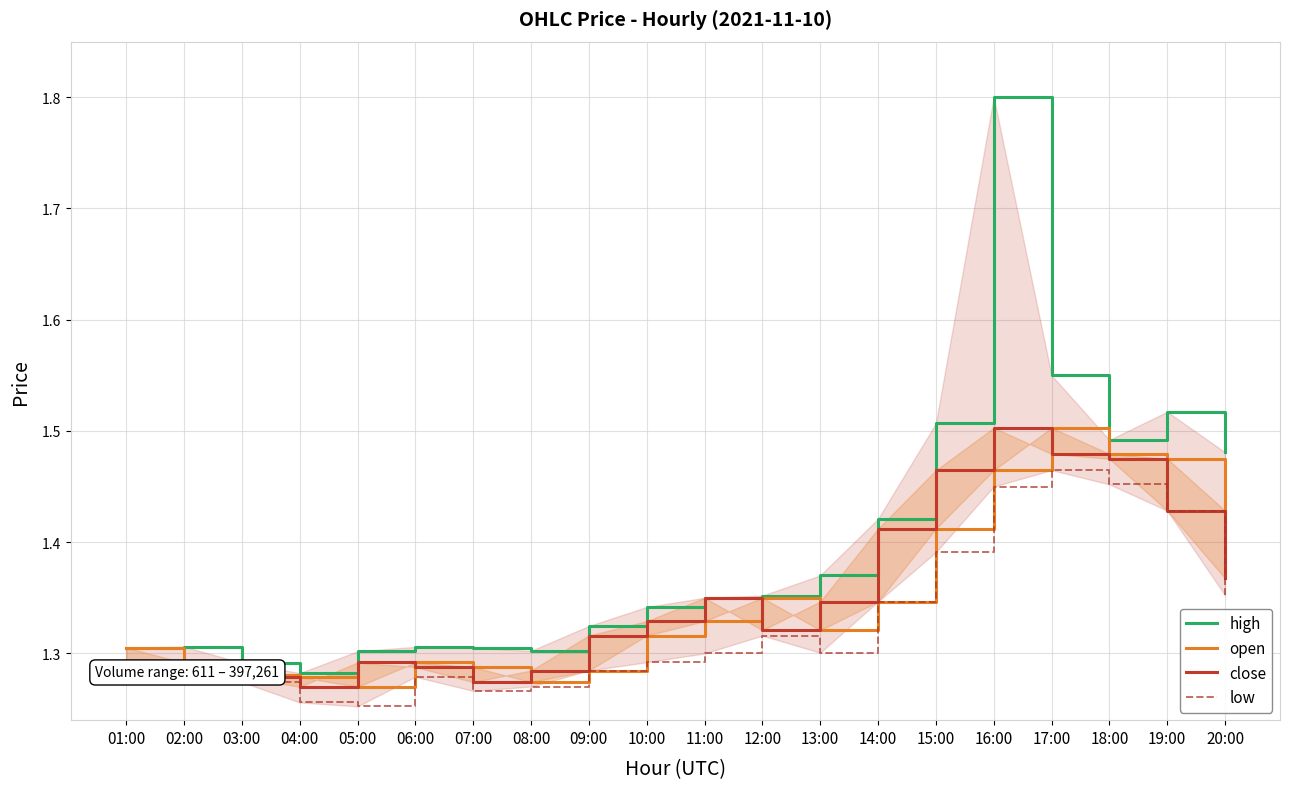

Which series has the largest total across all categories?

high